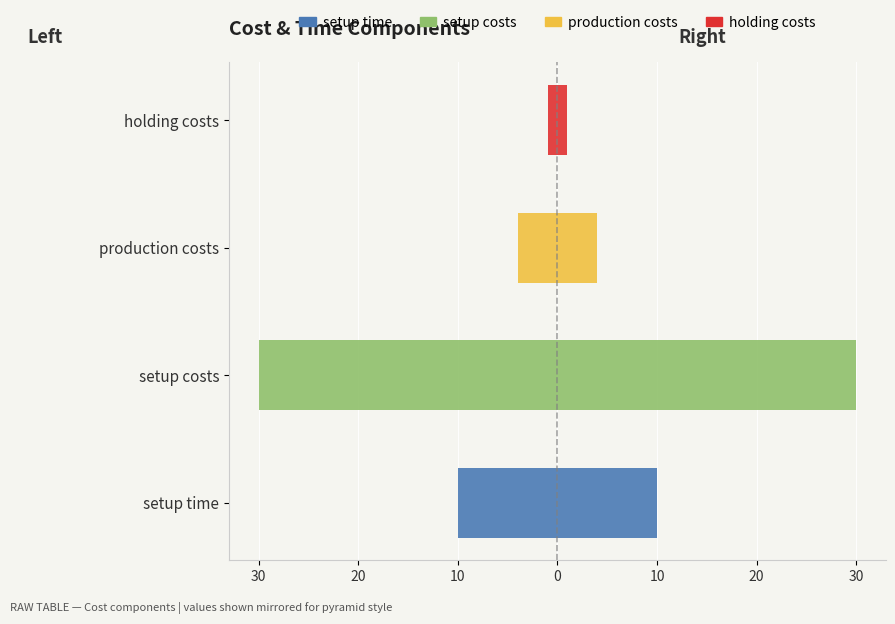

What is the value of the 4th bar from the left?

-1